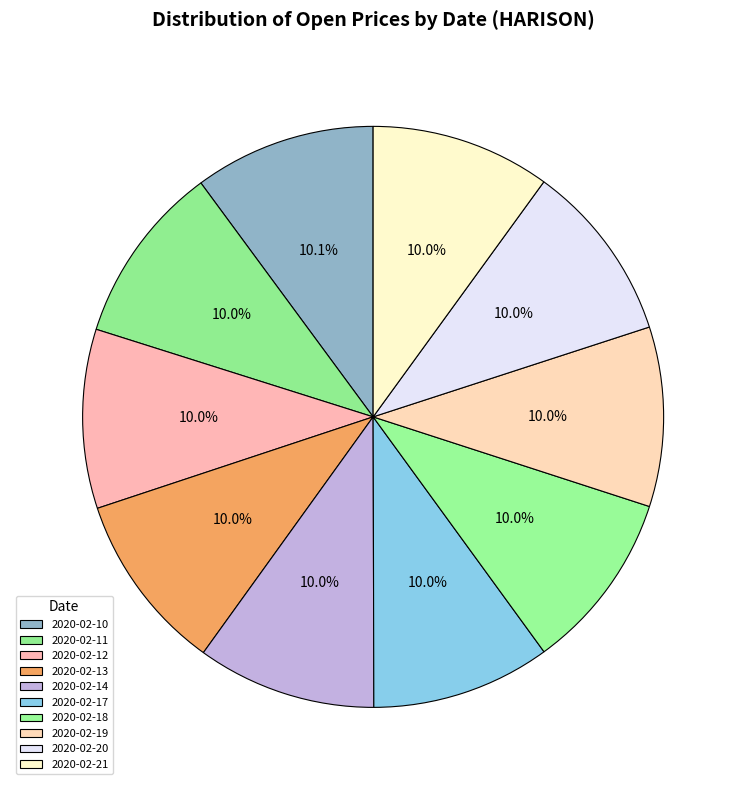

Count the number of slices in the pie.

10